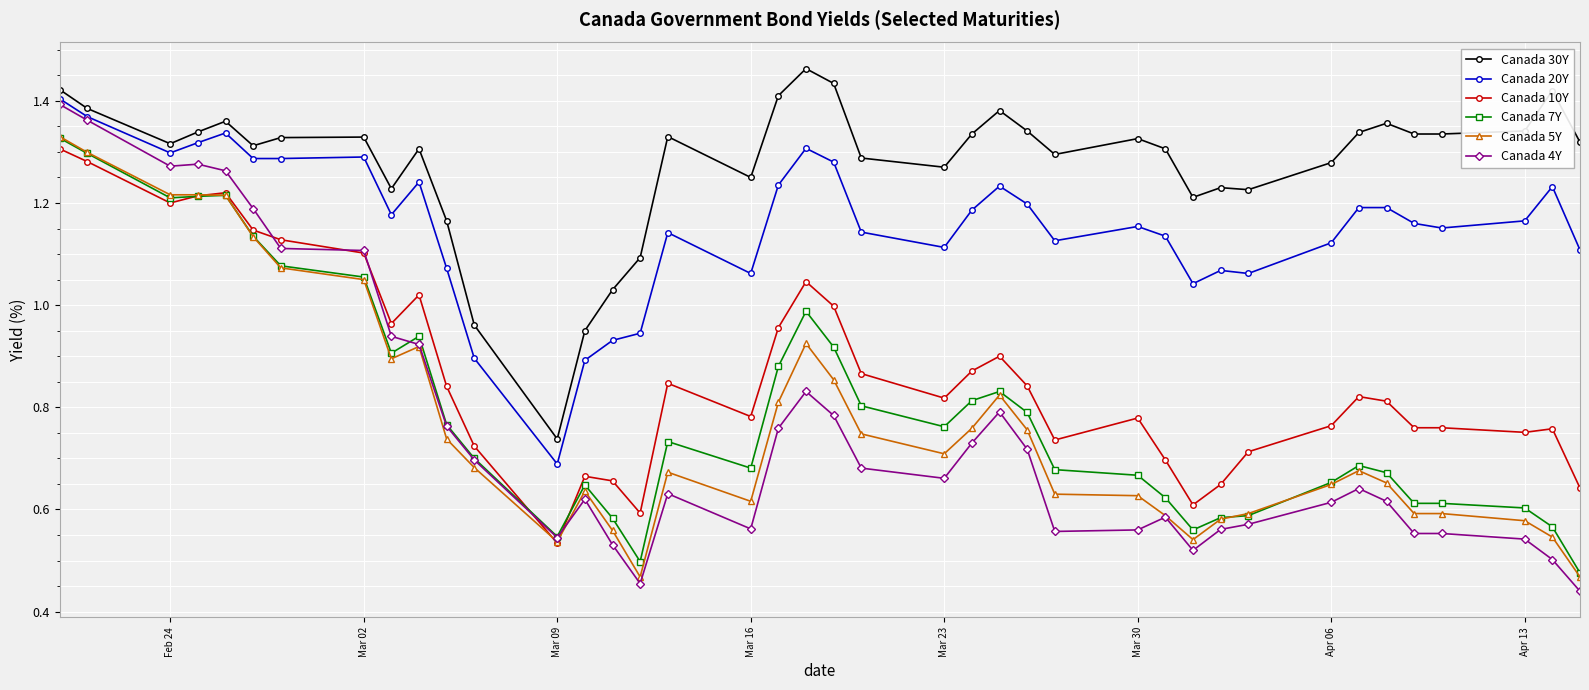

At how many categories does at least one series exceed 0?

40